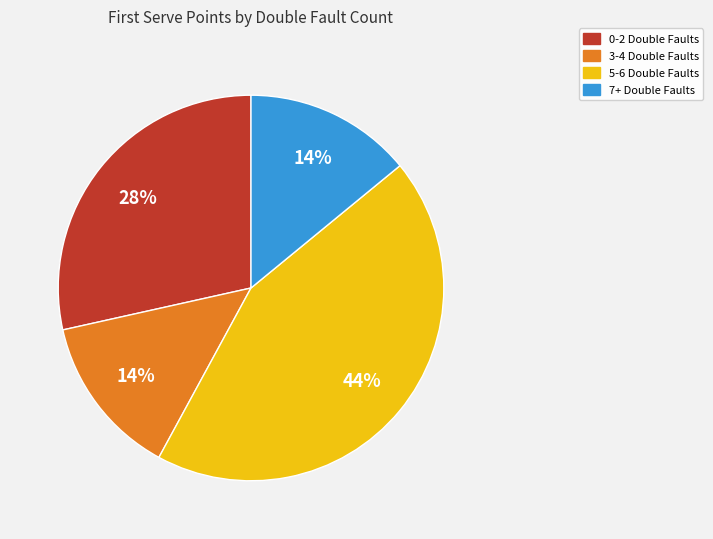

Is there a majority slice in this chart?

No